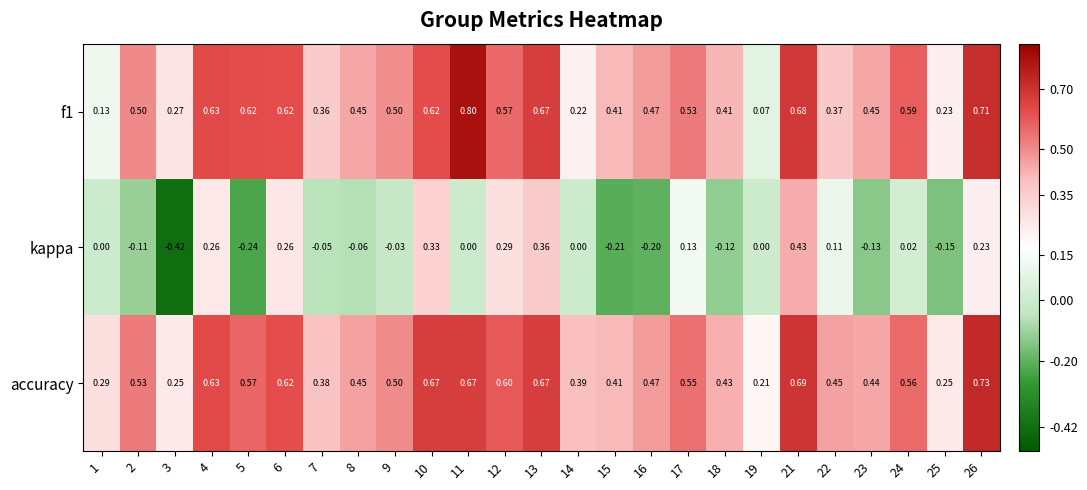

Between 10 and 24, which series saw the biggest shift?

kappa